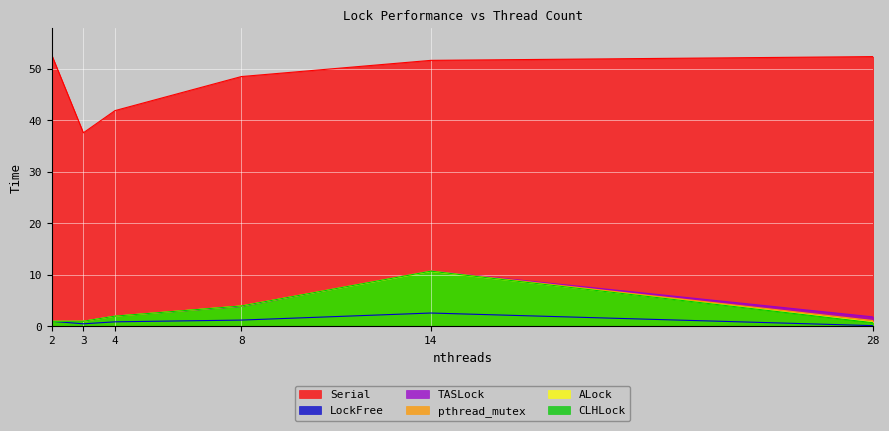

True or false: ALock has more than 1 interior local peaks.

False